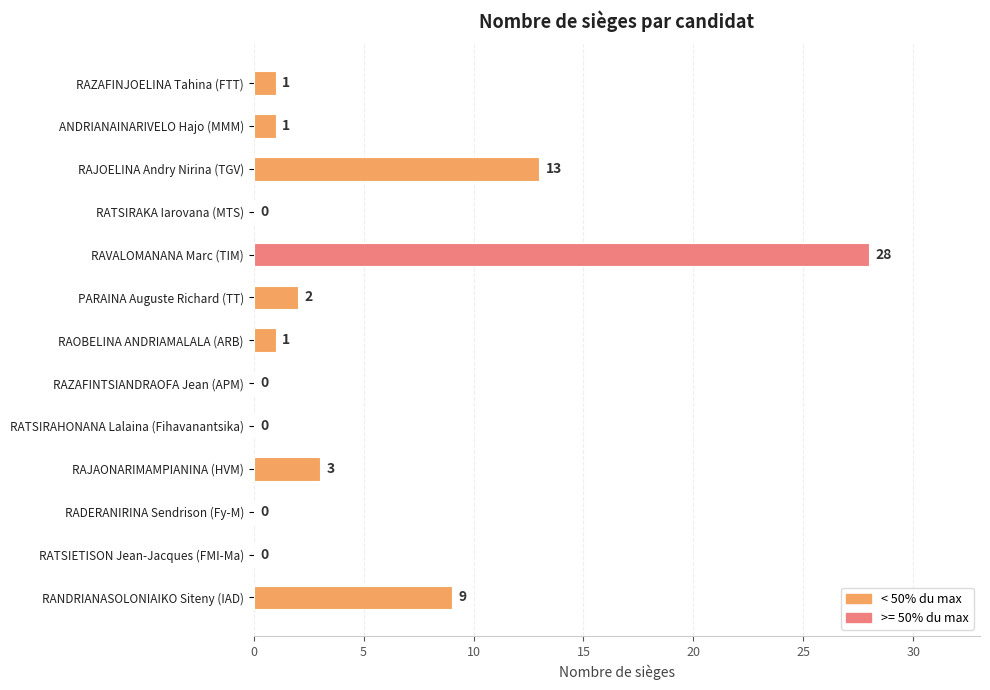

Reading top to bottom, list all the values displayed in this chart.

RAZAFINJOELINA Tahina (FTT)=1	ANDRIANAINARIVELO Hajo (MMM)=1	RAJOELINA Andry Nirina (TGV)=13	RATSIRAKA Iarovana (MTS)=0	RAVALOMANANA Marc (TIM)=28	PARAINA Auguste Richard (TT)=2	RAOBELINA ANDRIAMALALA (ARB)=1	RAZAFINTSIANDRAOFA Jean (APM)=0	RATSIRAHONANA Lalaina (Fihavanantsika)=0	RAJAONARIMAMPIANINA (HVM)=3	RADERANIRINA Sendrison (Fy-M)=0	RATSIETISON Jean-Jacques (FMI-Ma)=0	RANDRIANASOLONIAIKO Siteny (IAD)=9